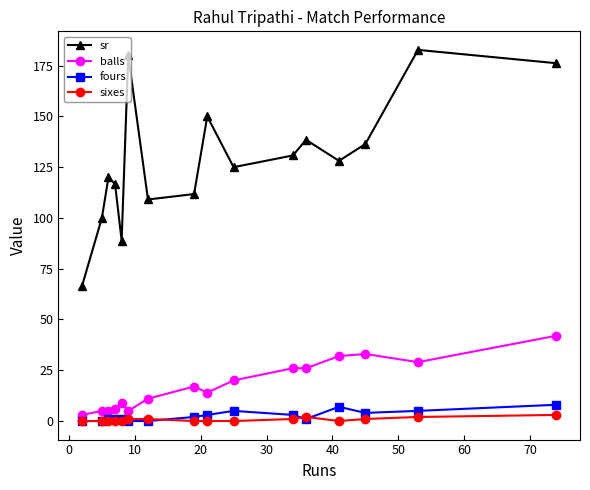

At how many categories does at least one series exceed 75?

15